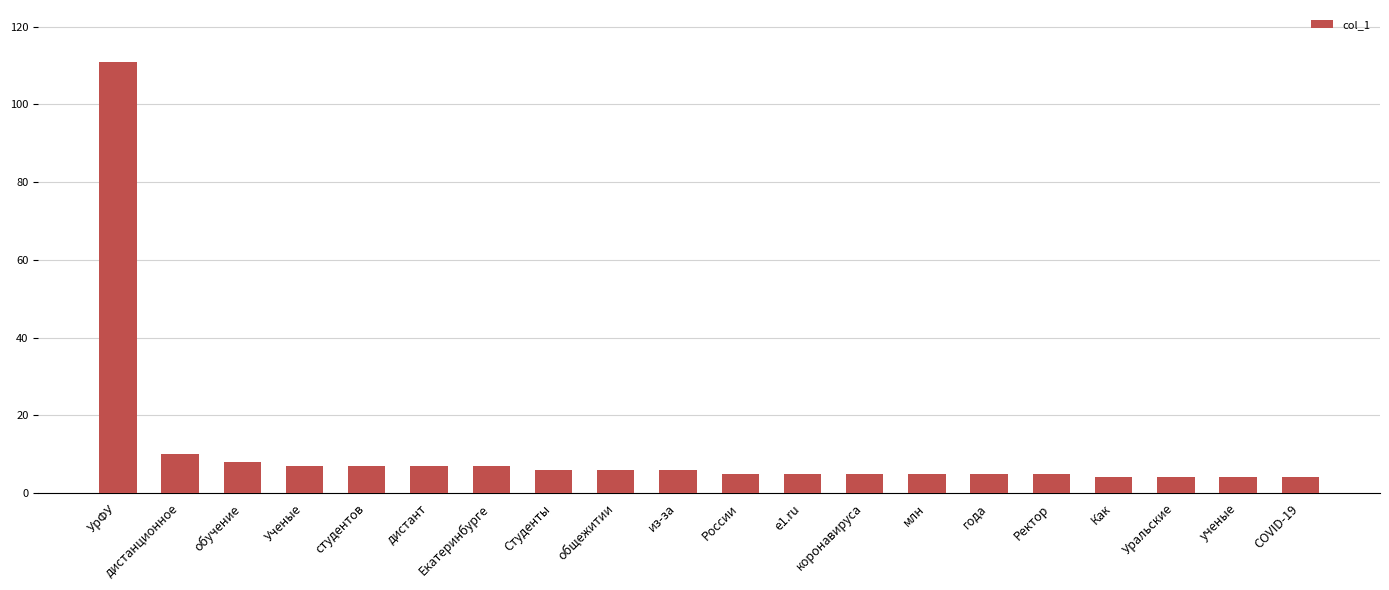

What is the label of the 2nd bar from the right?

ученые